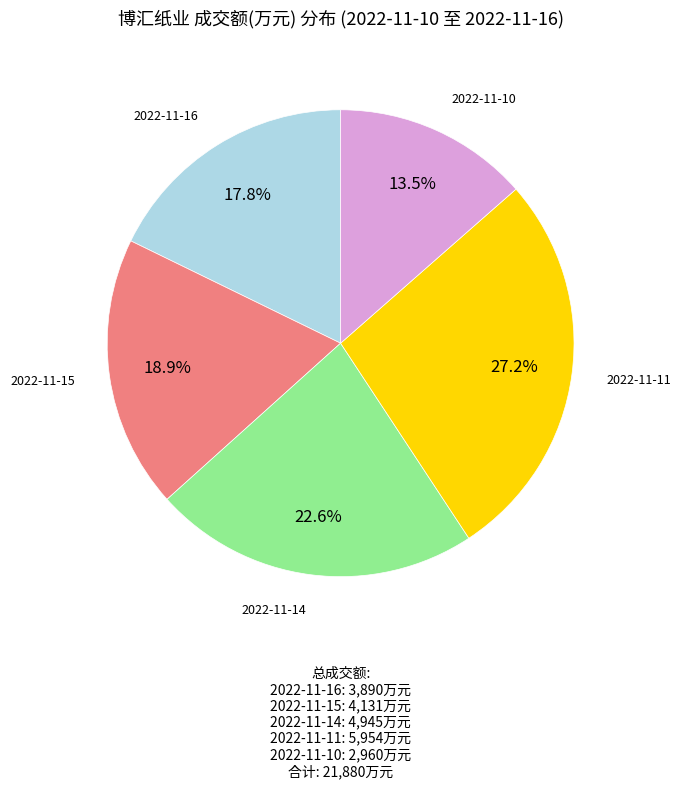

Does any single category account for the majority?

No